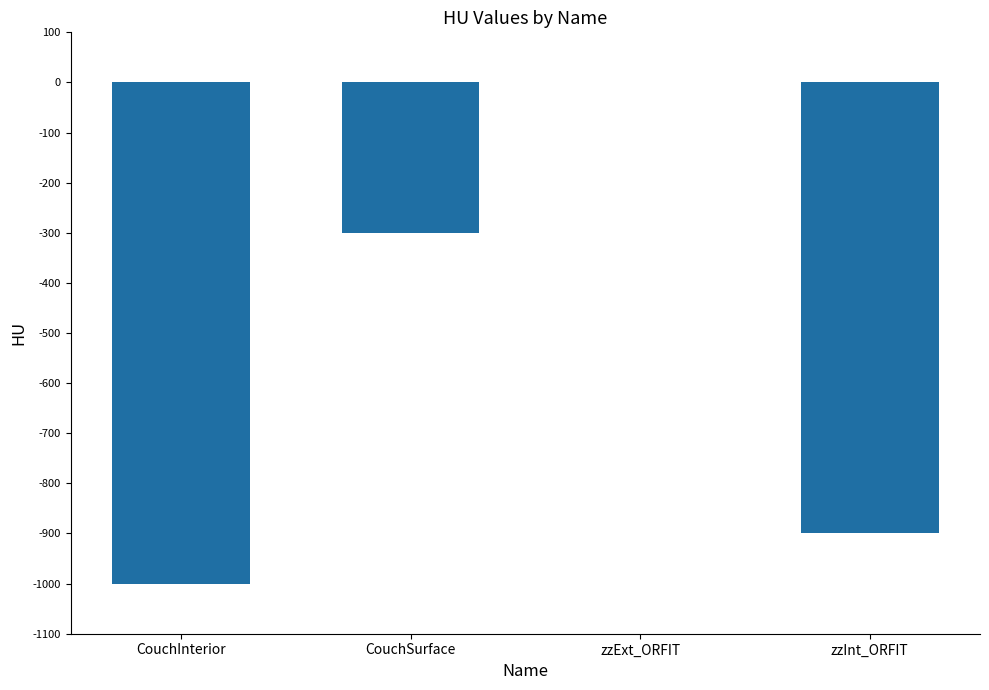

What is the change in value from CouchInterior to CouchSurface?

+700